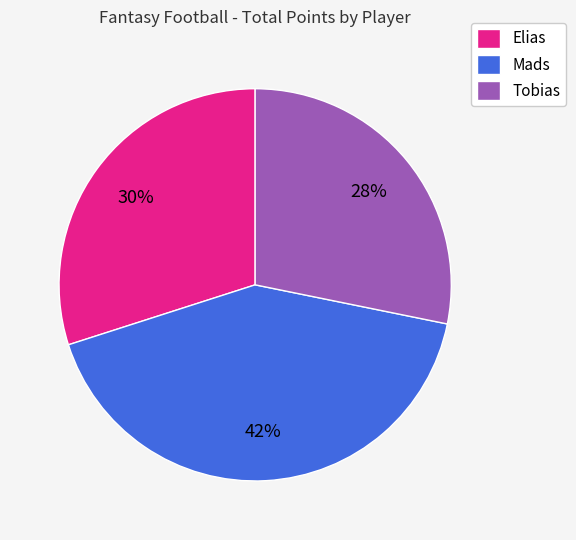

How many slices are in this pie chart?

3